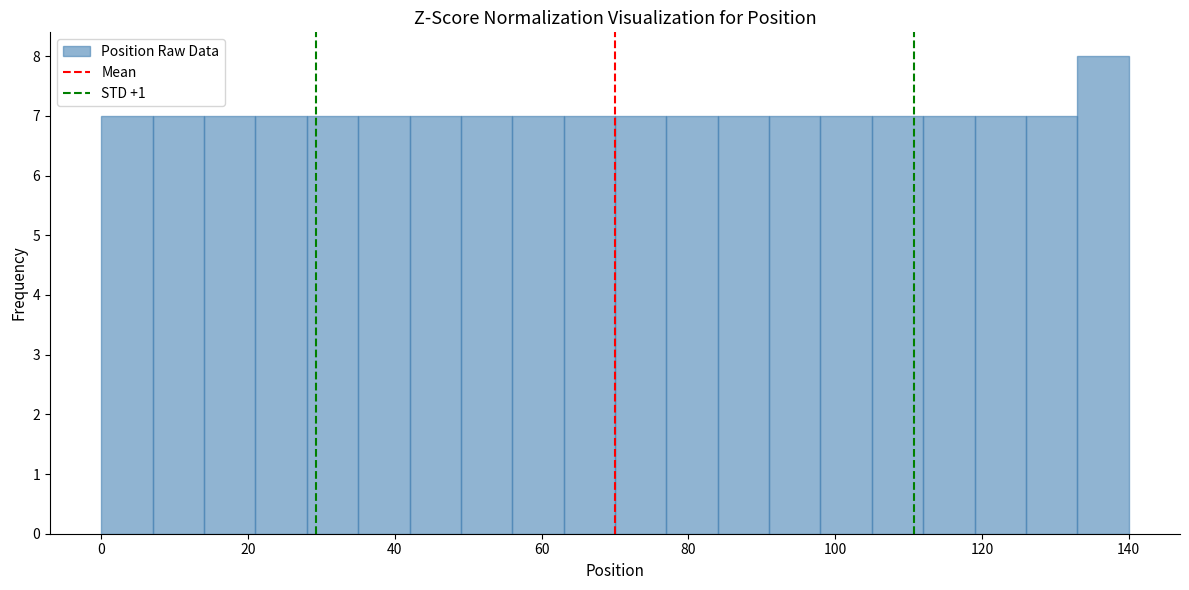

Read against the x-axis, roughly where is the centre of the tallest bar?

136